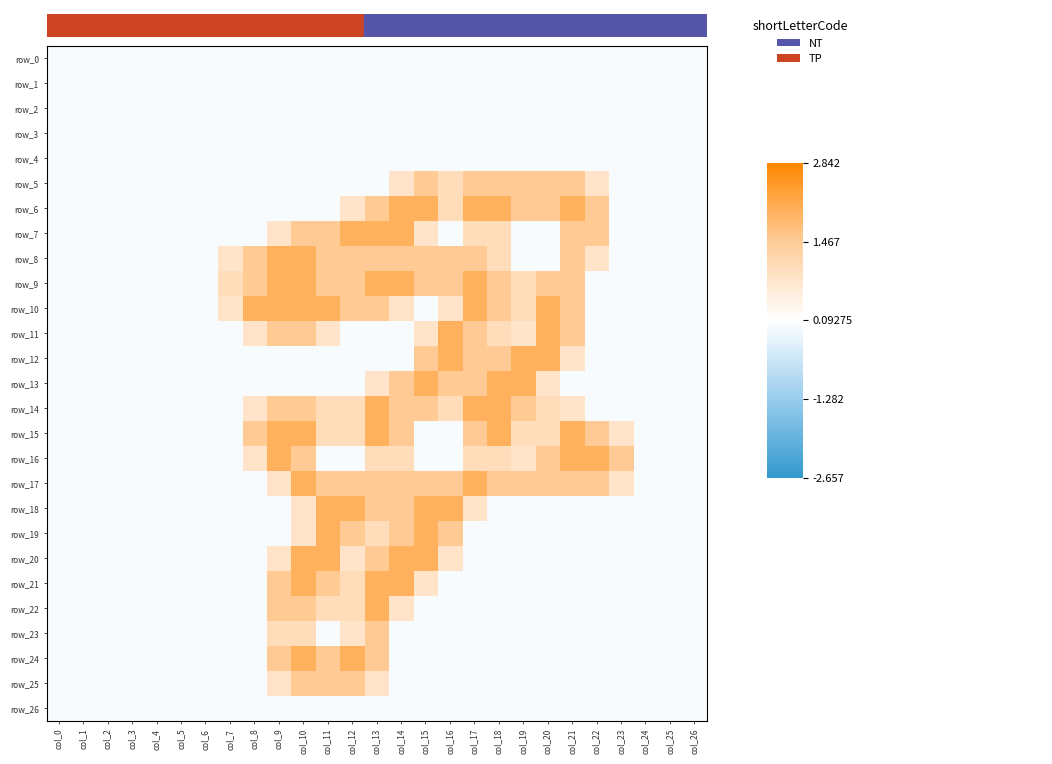

At col_25, list the series in order from smallest to largest.

row_0, row_1, row_2, row_3, row_4, row_5, row_6, row_7, row_8, row_9, row_10, row_11, row_12, row_13, row_14, row_15, row_16, row_17, row_18, row_19, row_20, row_21, row_22, row_23, row_24, row_25, row_26